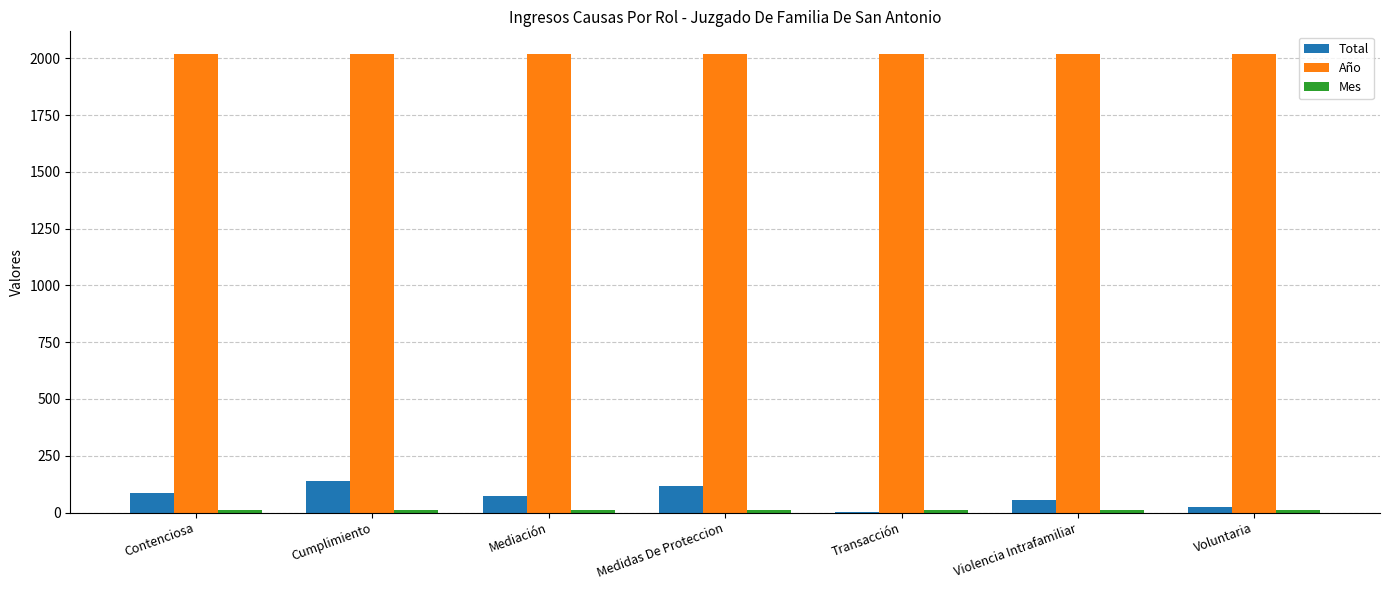

Count the Total values in the range 24 to 115.

5